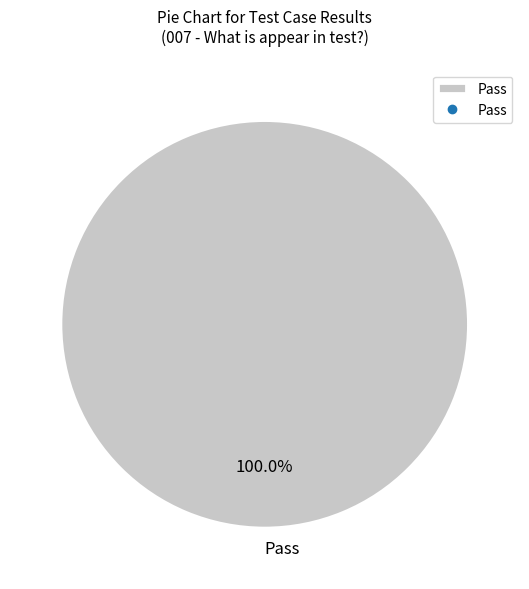

Does Pass account for over 50% of the chart?

Yes